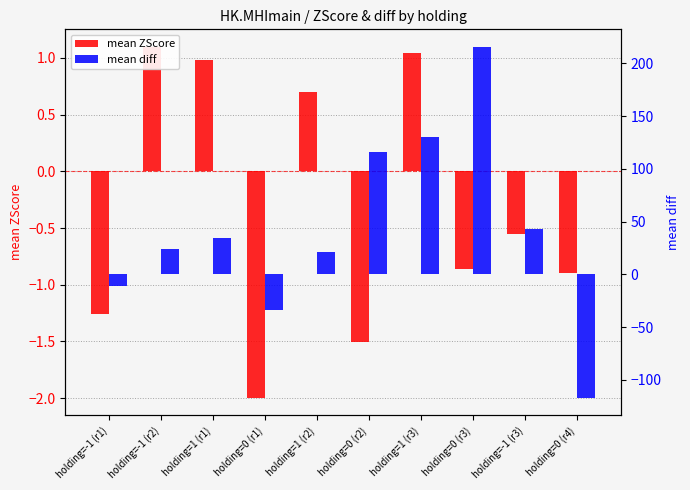

Reading left to right, what are all the values shown in this chart?

mean ZScore: -1.3	1.1	1.0	-2.0	0.7	-1.5	1.0	-0.9	-0.6	-0.9
mean diff: -10.6	23.8	34.3	-33.6	21.6	116.5	130.2	215.7	43.2	-117.0